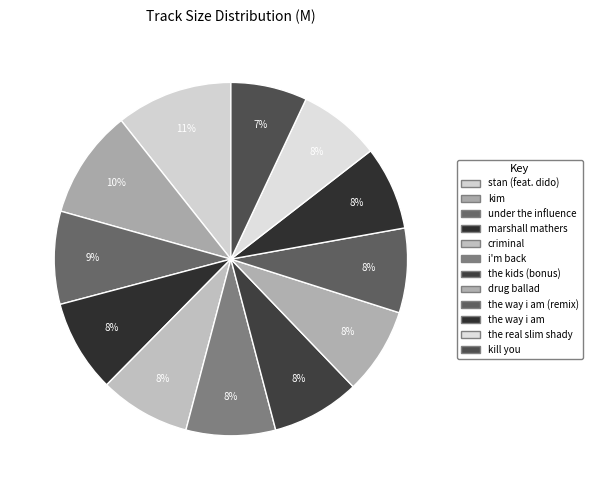

How many segments does this pie chart have?

12